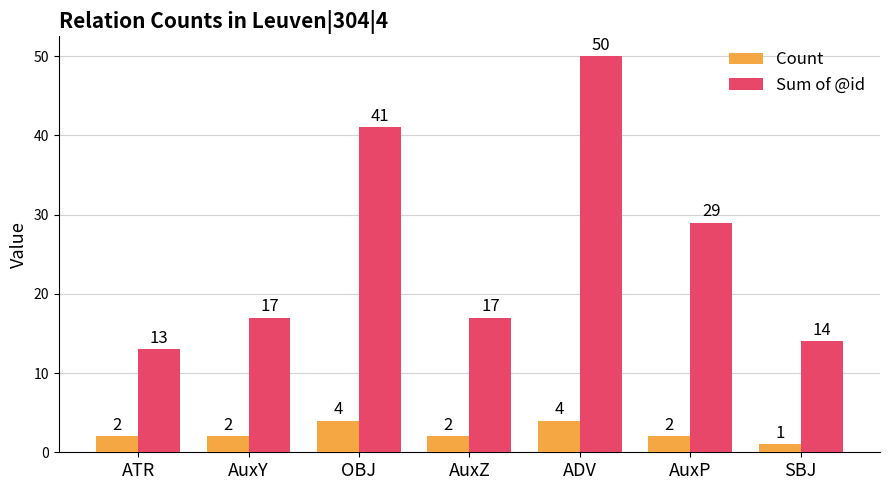

At which label is Sum of @id closest to 31?

AuxP